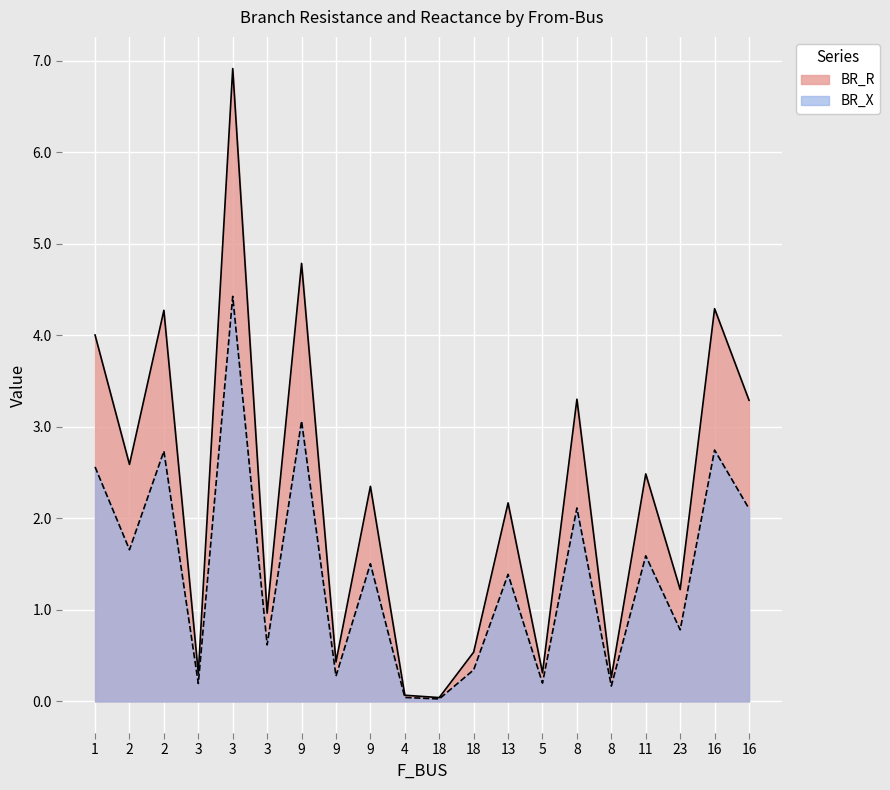

What is the label of the 8th point from the left?

9